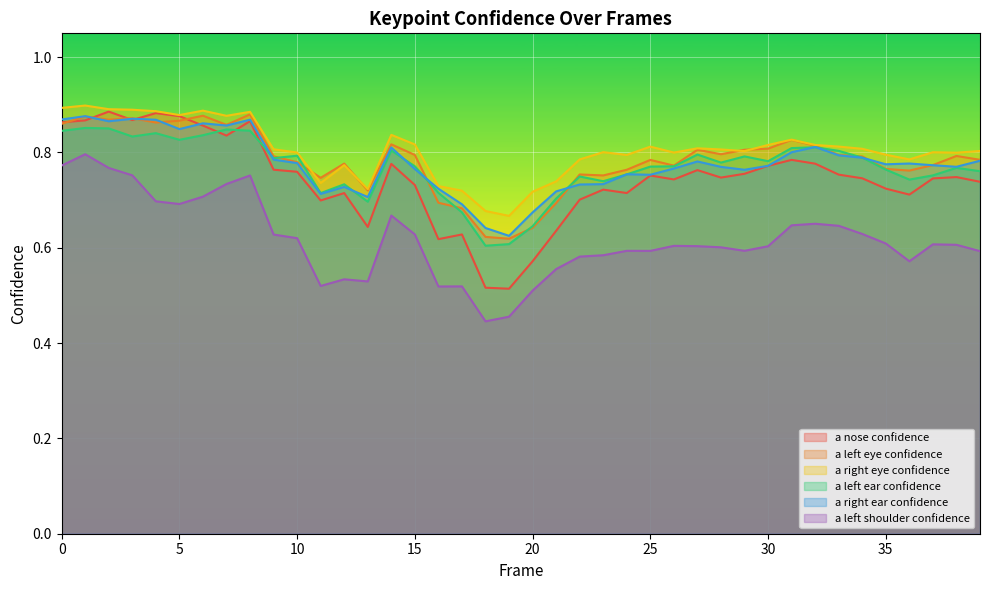

How many a_left_shoulder_confidence values are between 0 and 1?

40